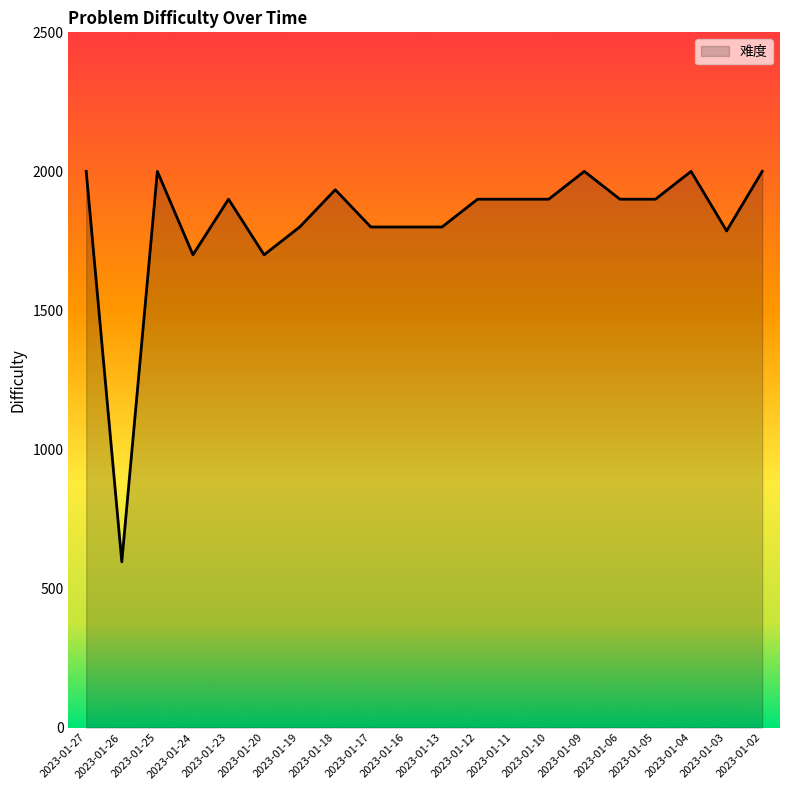

What is the average value?

1816